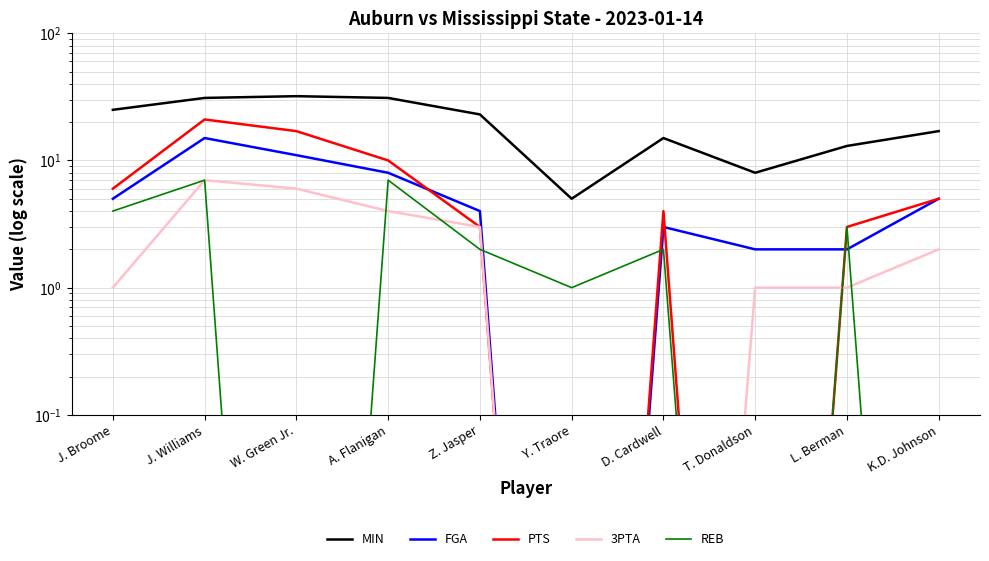

True or false: REB and 3PTA intersect in this chart.

True